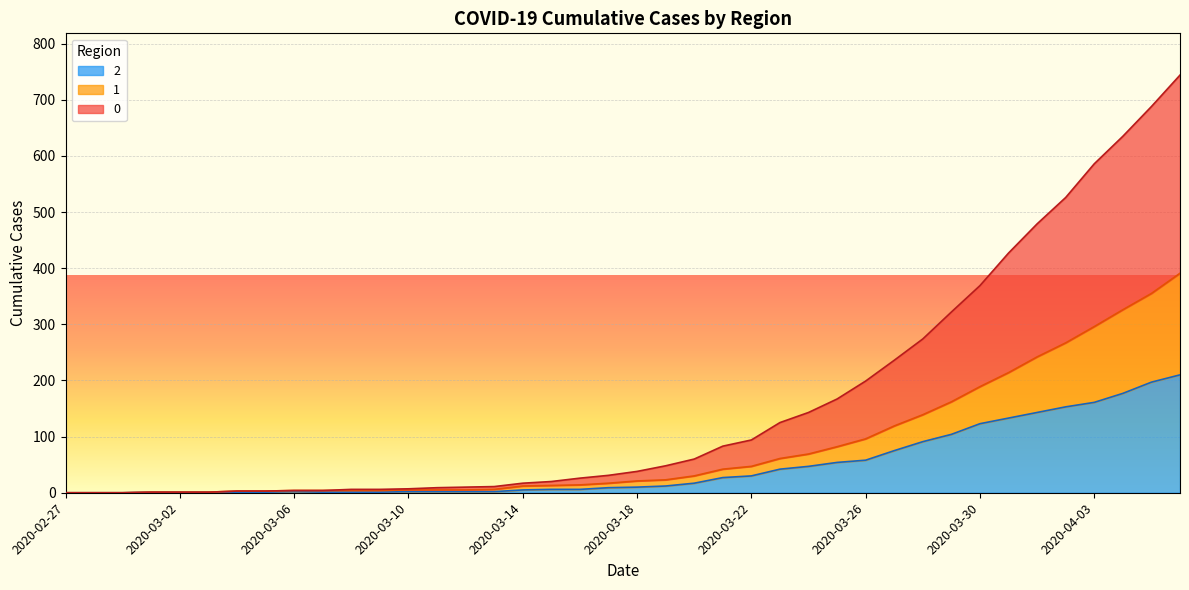

How many data points in 2 are less than 10?

20